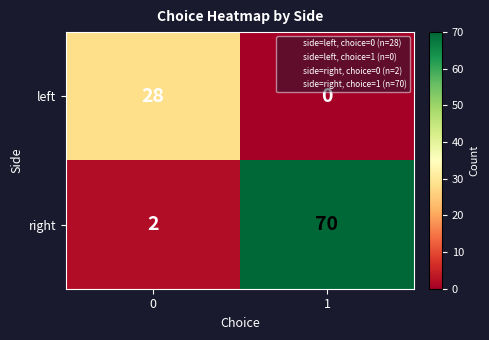

Rank the series by their average value, from lowest to highest.

left, right